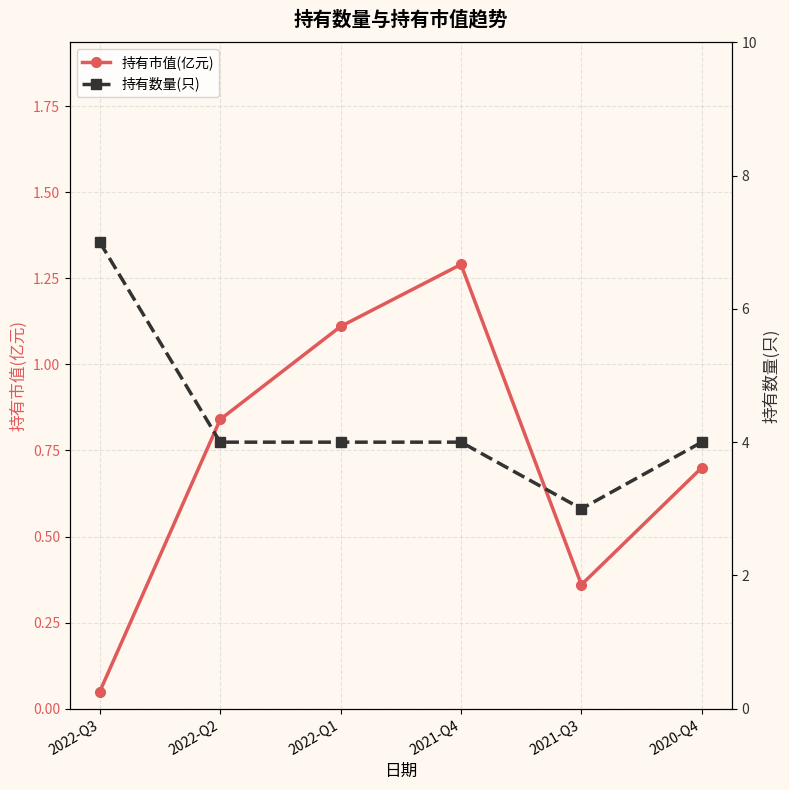

Does the chart have visible grid lines?

Yes